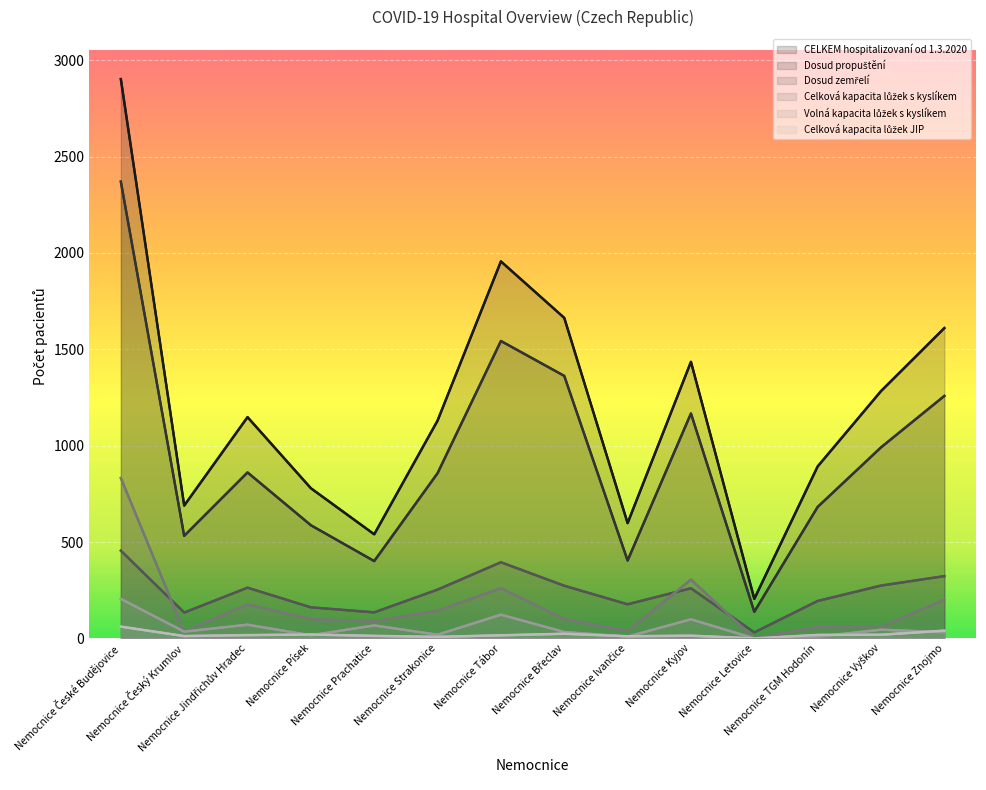

At which category does Dosud zemřelí reach its first local peak?

Nemocnice Jindřichův Hradec